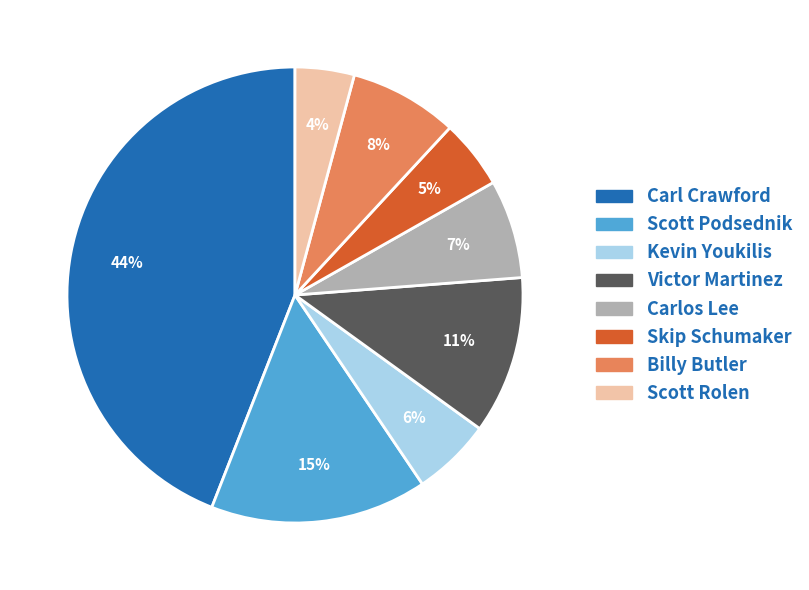

To the nearest percent, what percentage of the pie is Billy Butler?

8%